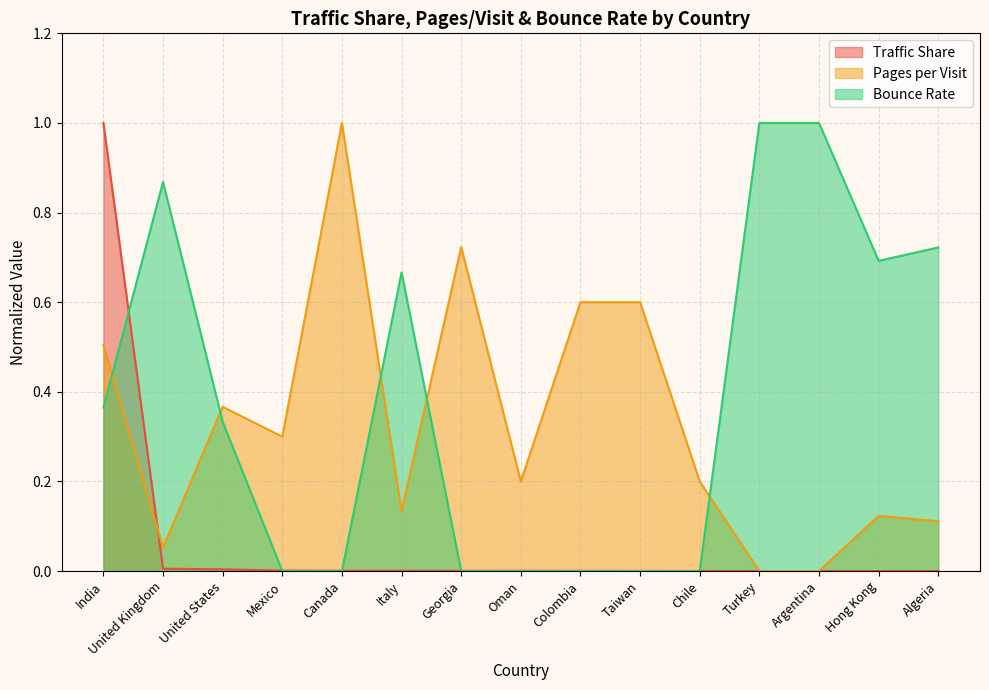

How many lines are shown in the chart?

3